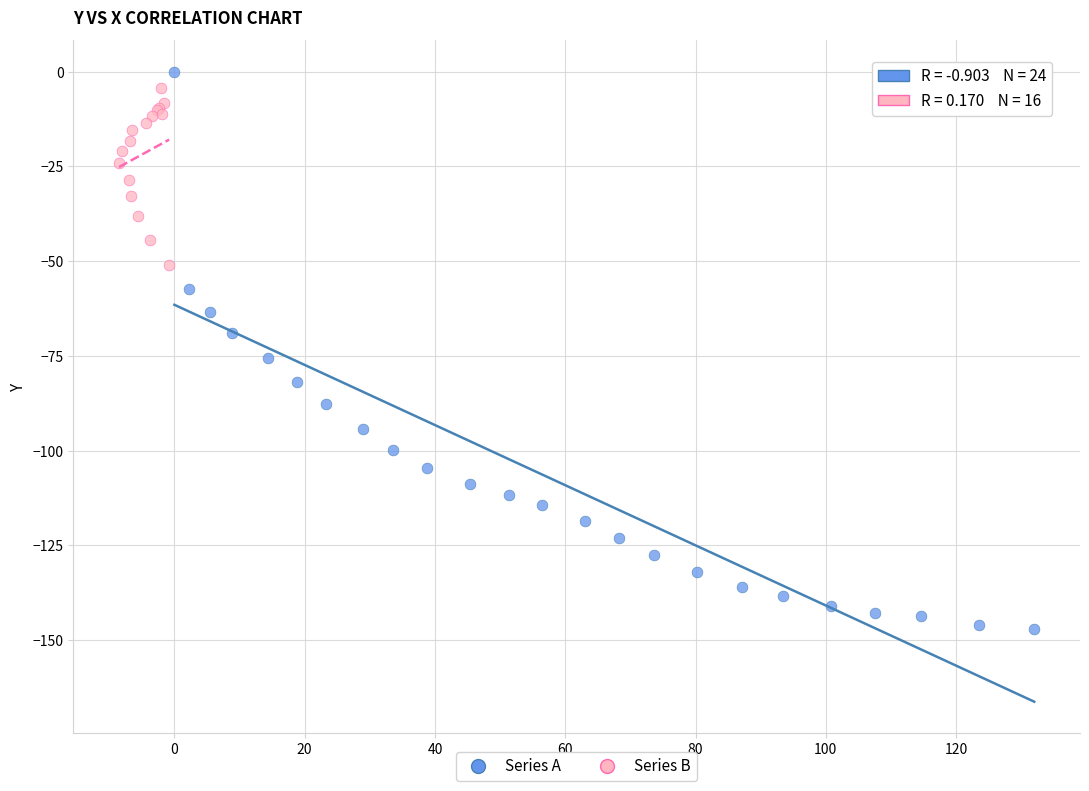

What are all the series names shown in the legend?

Series A, Series B